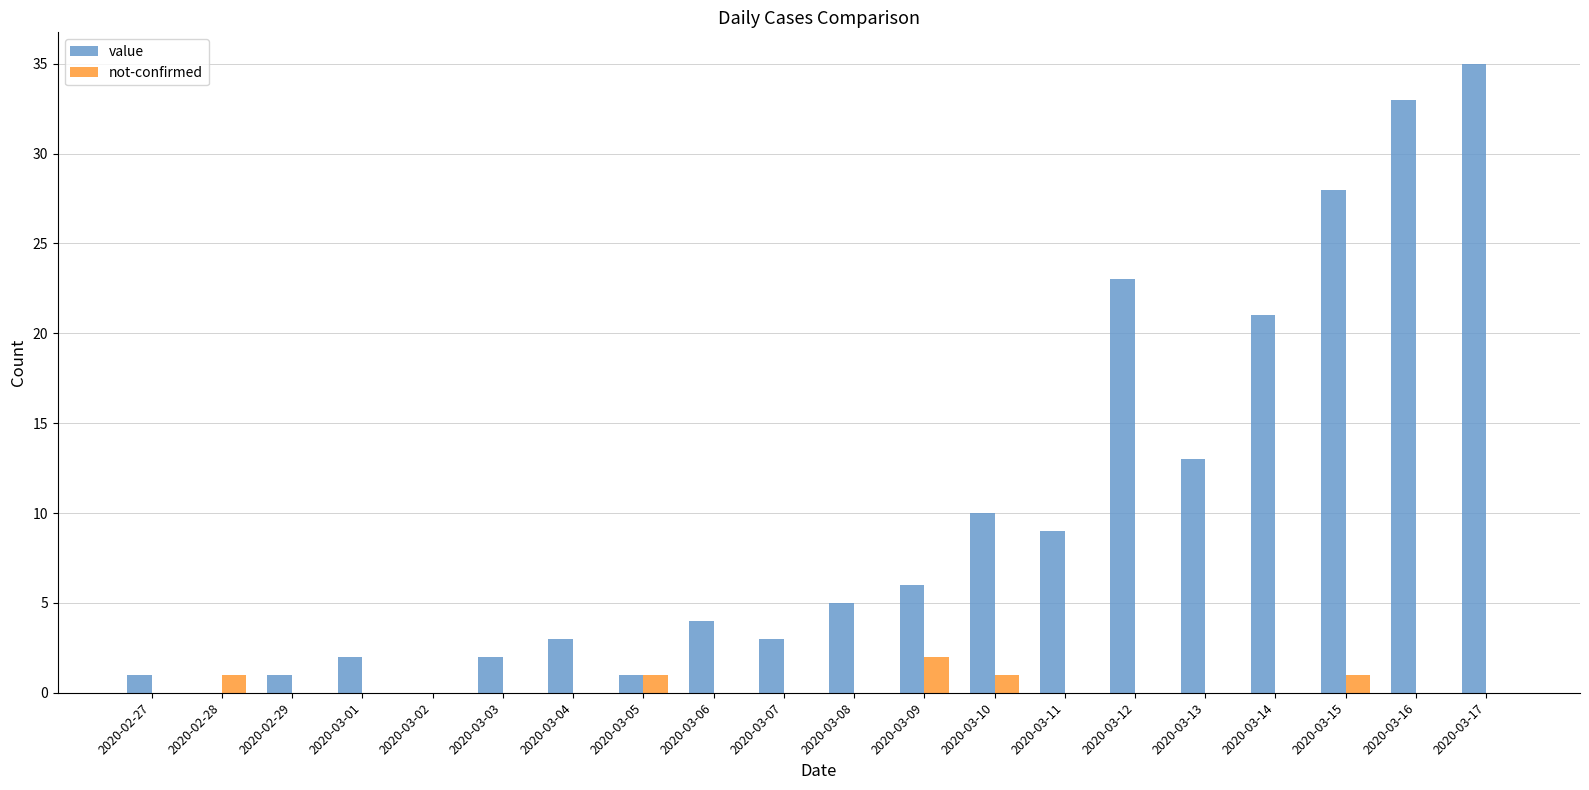

Is the value of value at 2020-03-01 greater than the value of not-confirmed at 2020-03-16?

Yes